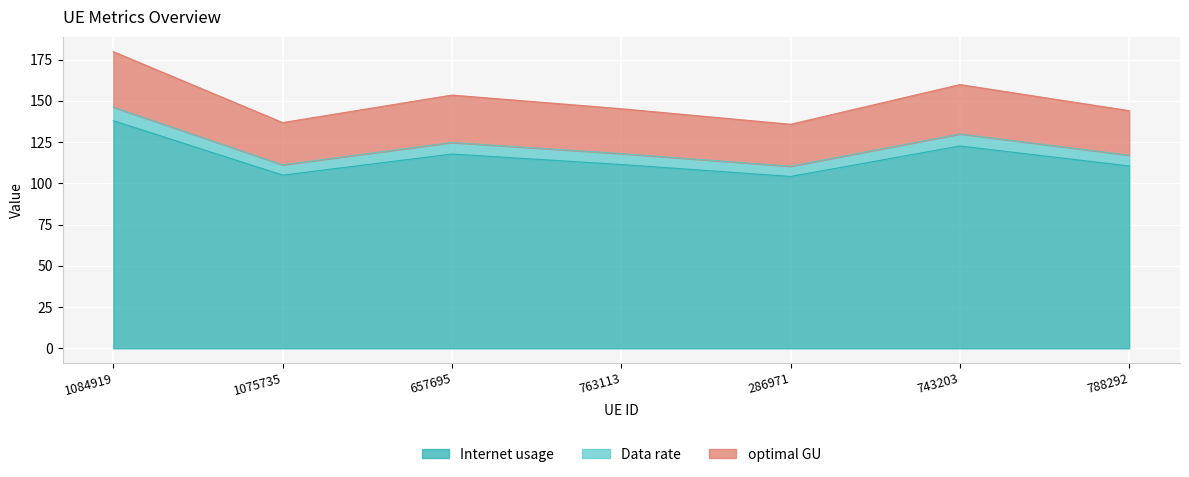

Reading left to right, list all the values displayed in this chart.

Internet usage: 137.9	104.9	117.7	111.4	104.2	122.6	110.5
Data rate: 146.1	111.2	124.7	118.0	110.4	129.9	117.1
optimal GU: 179.8	136.8	153.5	145.2	135.8	159.8	144.0